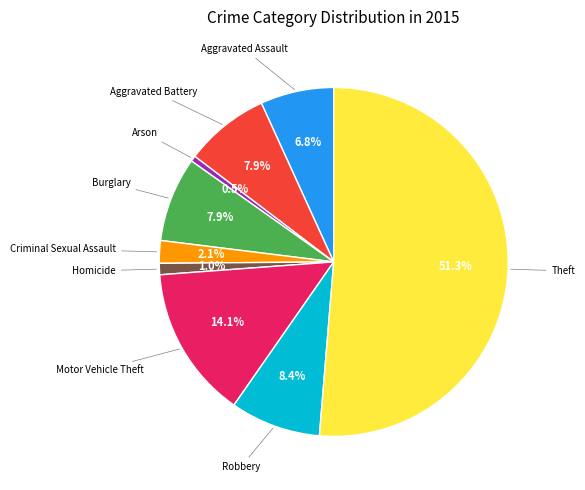

Is there a majority slice in this chart?

Yes